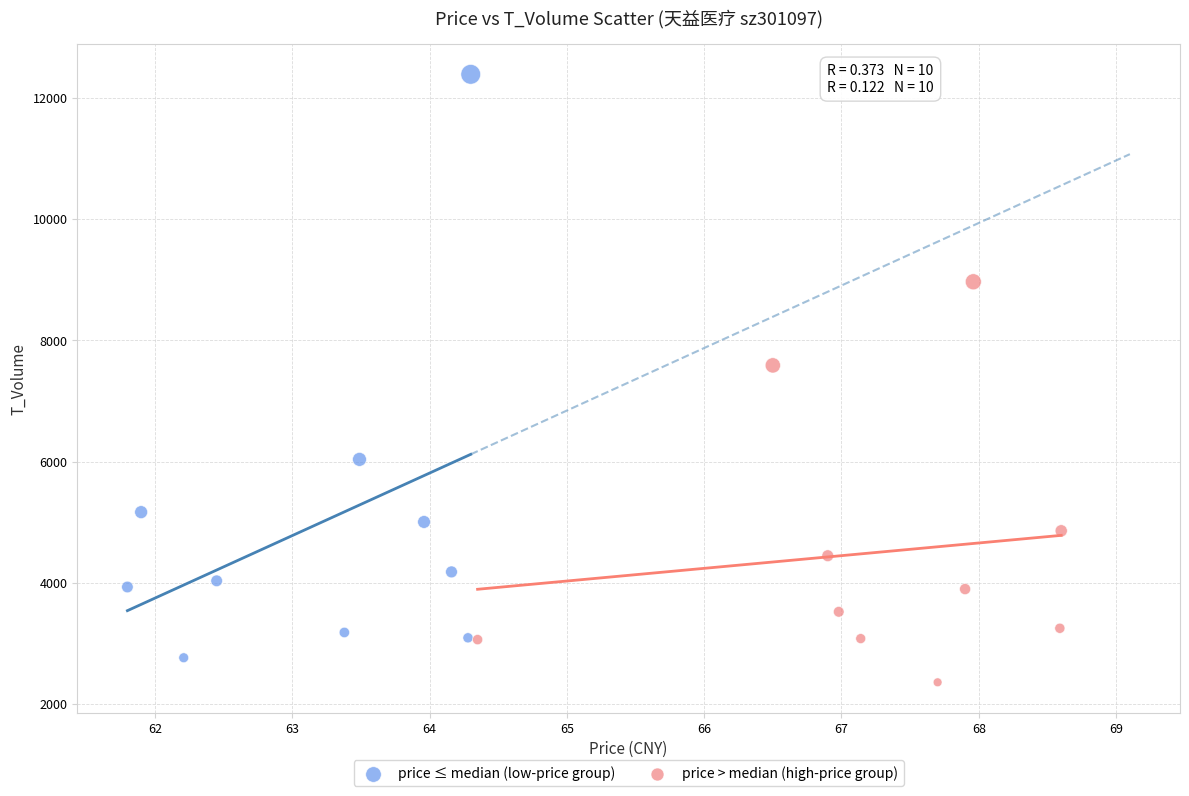

Which series reaches the maximum Y coordinate?

price ≤ median (low-price group)